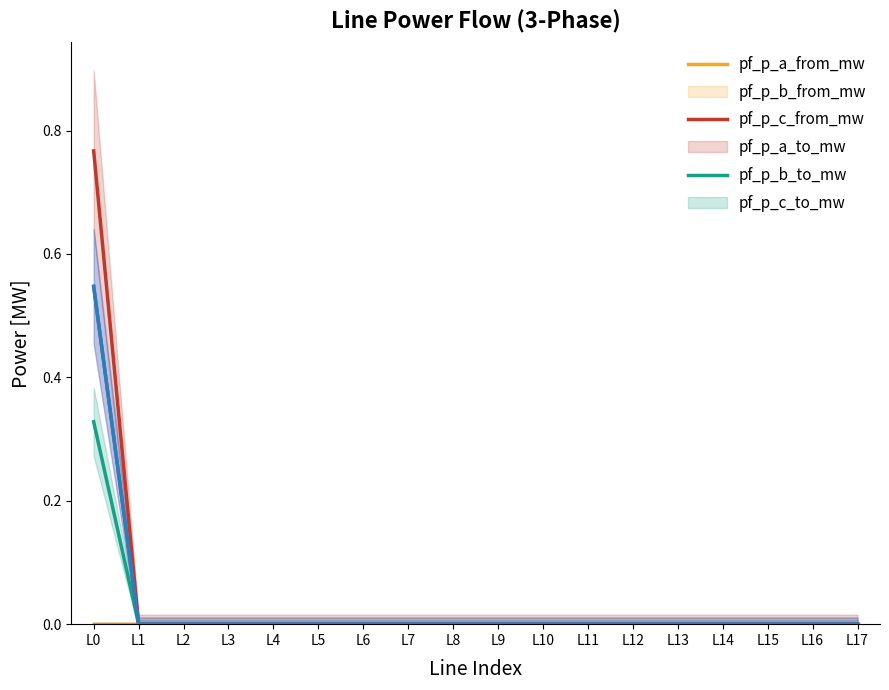

List the series in order of their peak value, highest first.

pf_p_b_from_mw, pf_p_c_to_mw, pf_p_b_to_mw, pf_p_c_from_mw, pf_p_a_from_mw, pf_p_a_to_mw